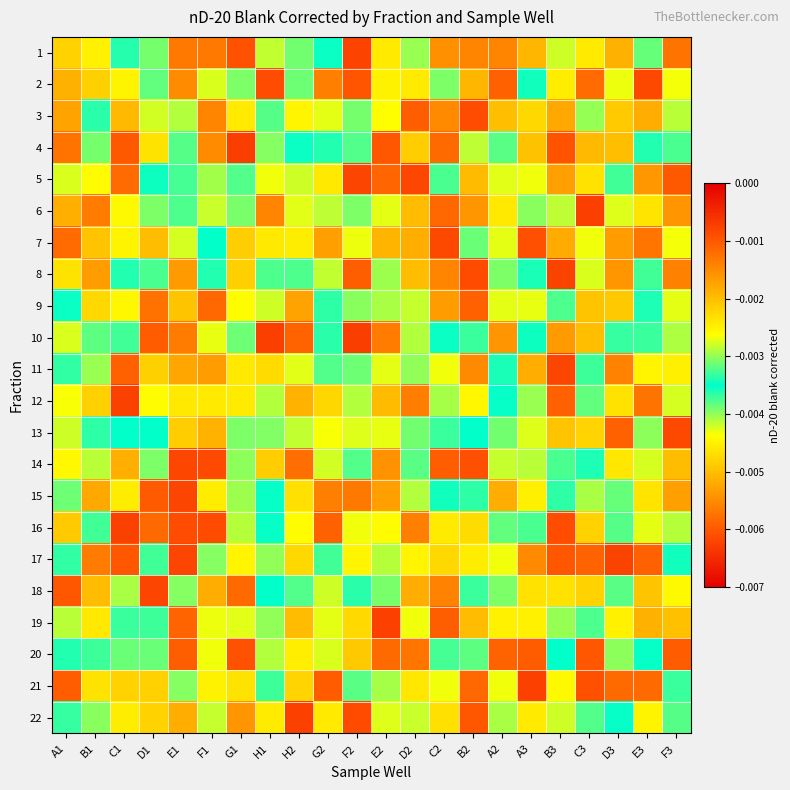

How many series are shown in this chart?

22